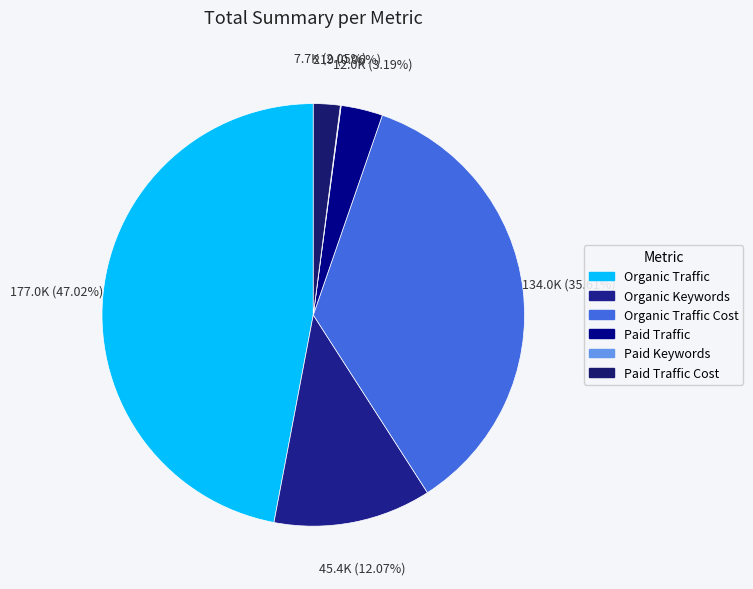

Which category has the biggest portion of the pie?

Organic Traffic